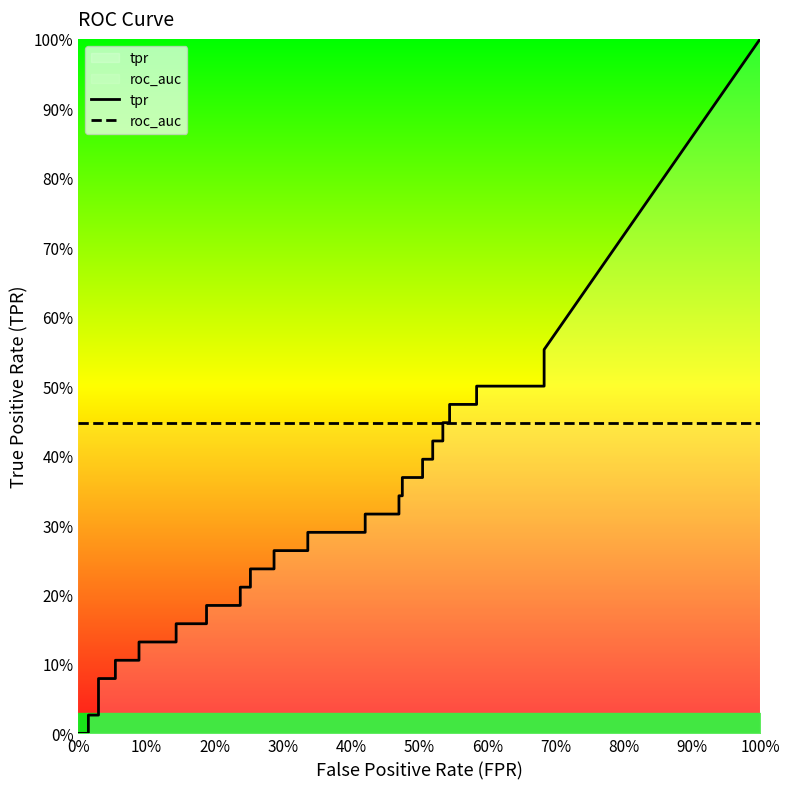

Does the chart have visible grid lines?

No